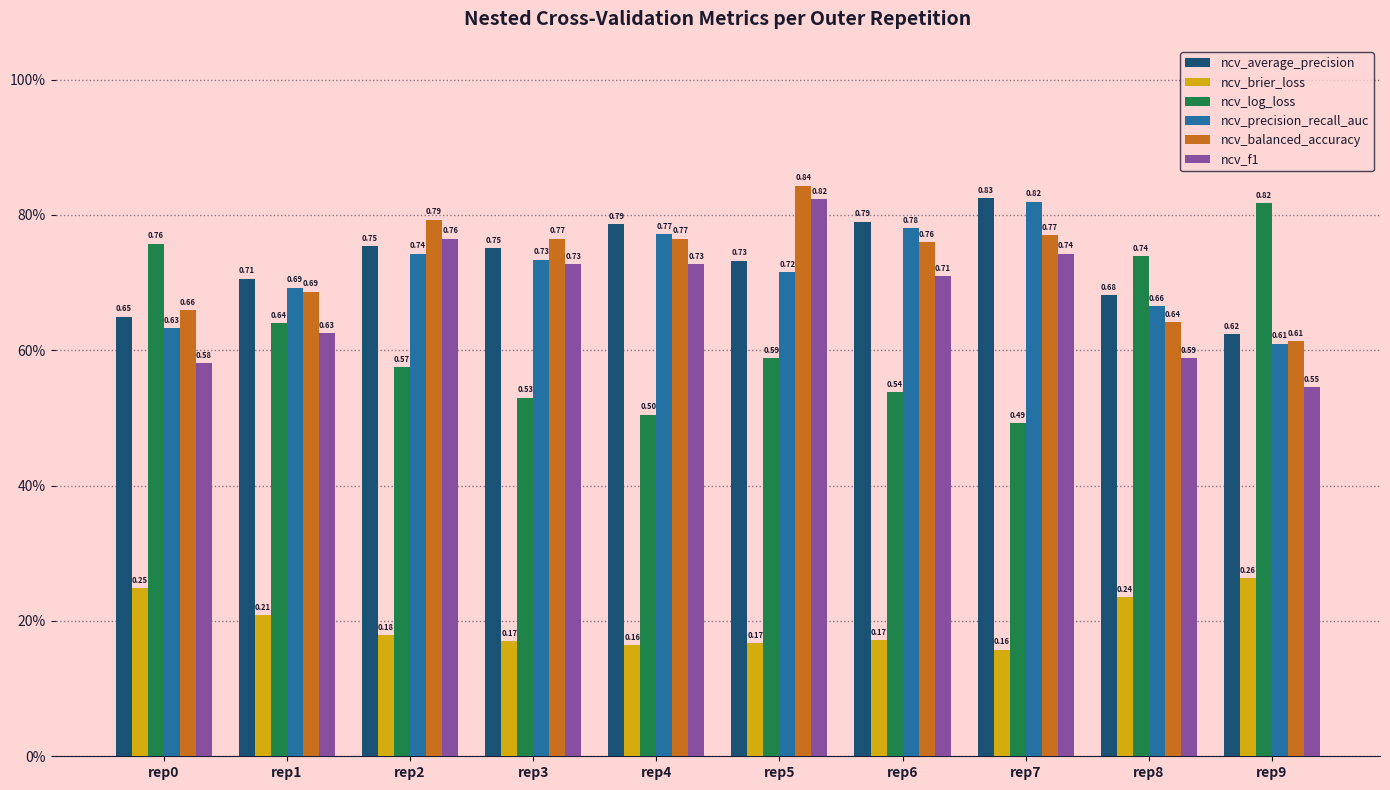

Does the chart contain stacked bars?

No